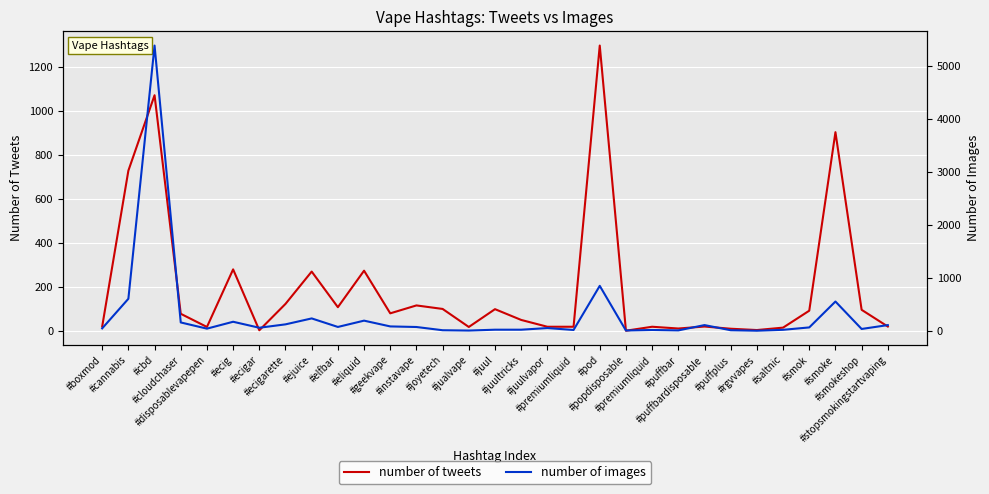

How many series are shown in this chart?

2